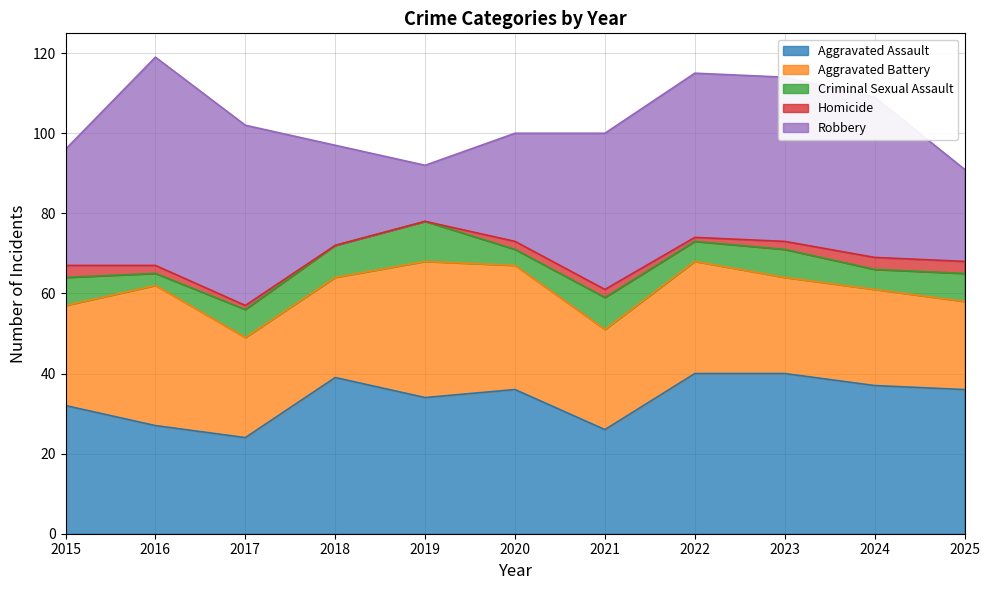

How many interior local valleys does the Robbery series have?

1